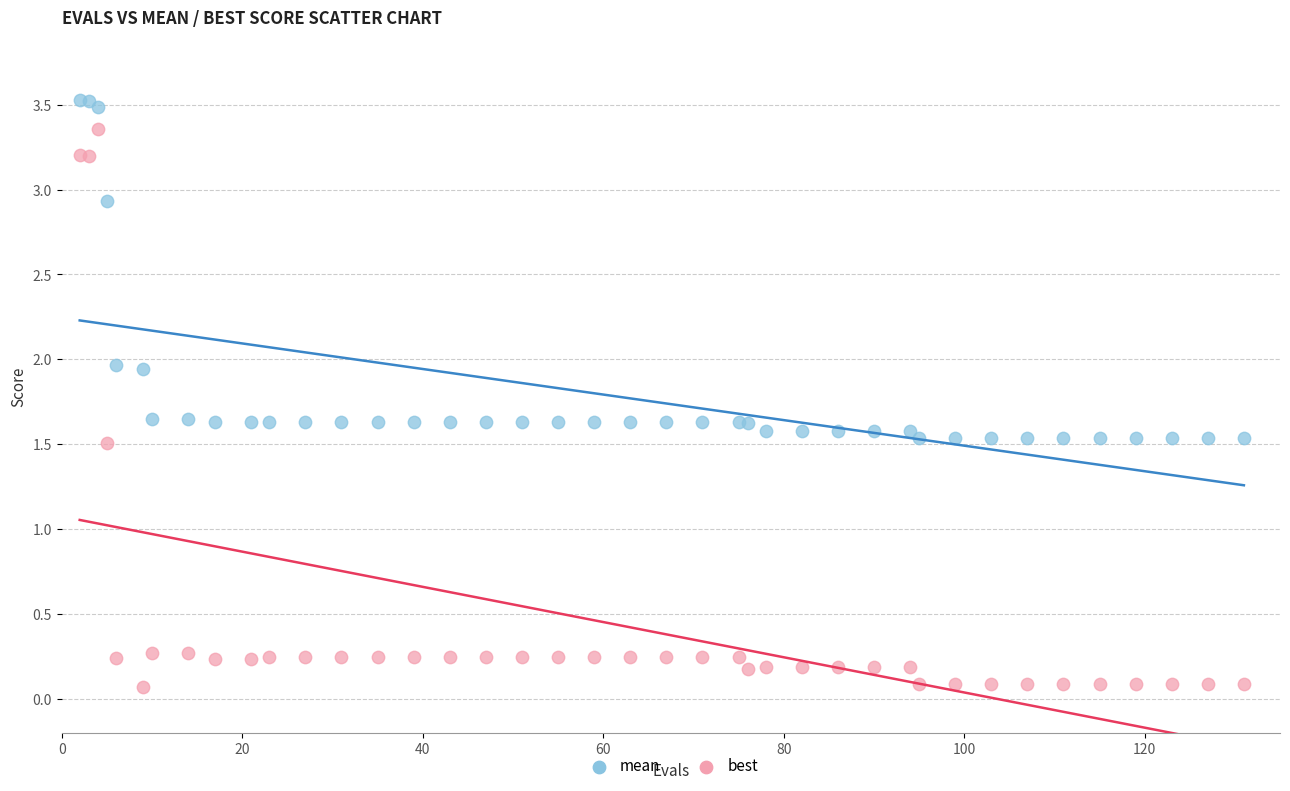

Which series has the widest spread of Y values?

best